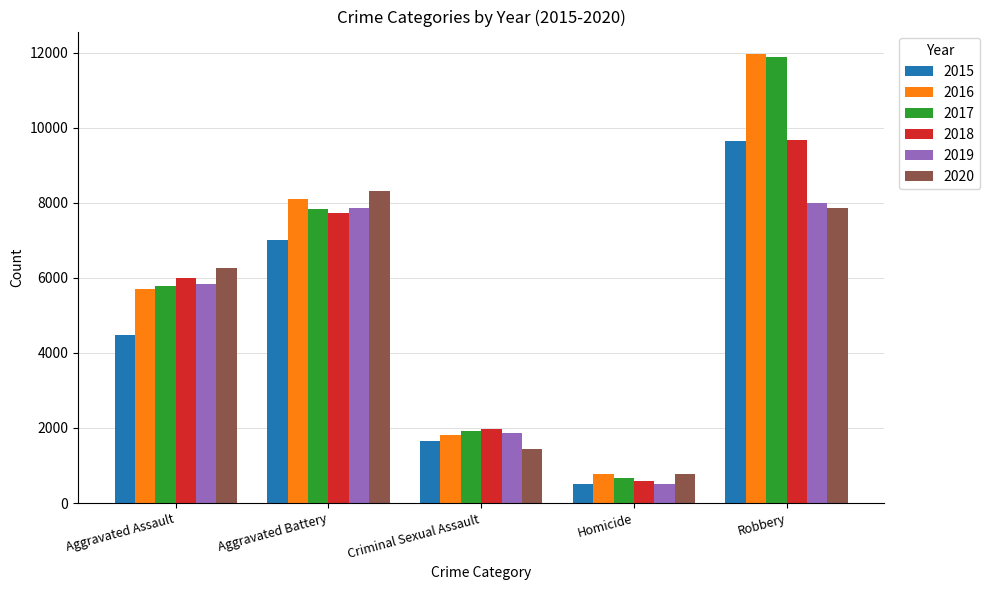

At how many categories does at least one series exceed 2797?

3